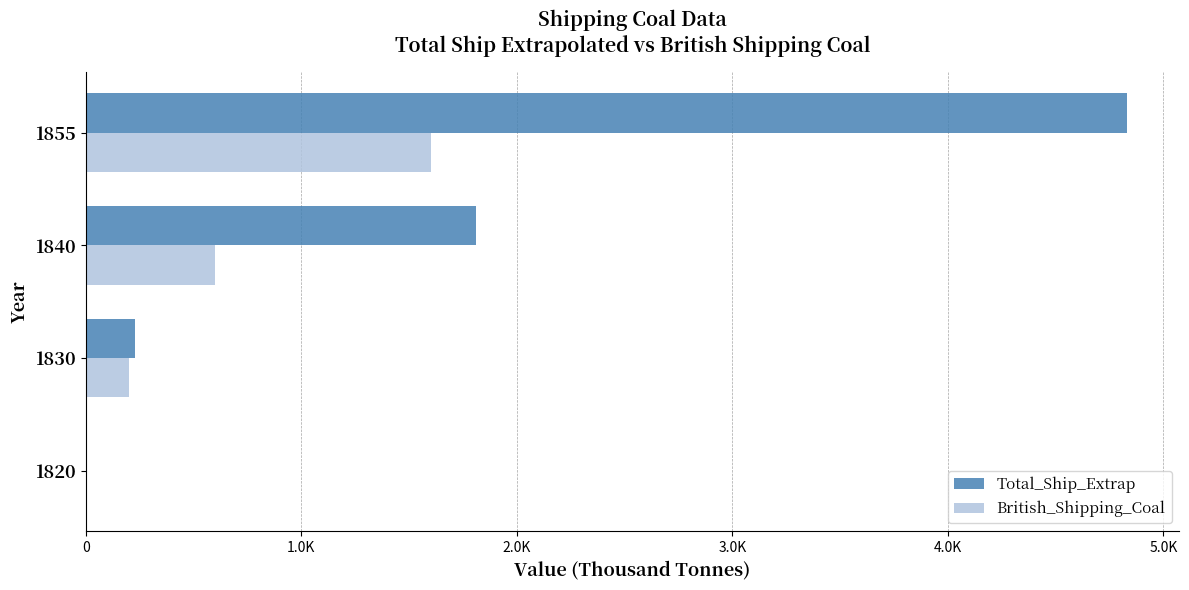

What are all the series names shown in the legend?

Total_Ship_Extrap, British_Shipping_Coal